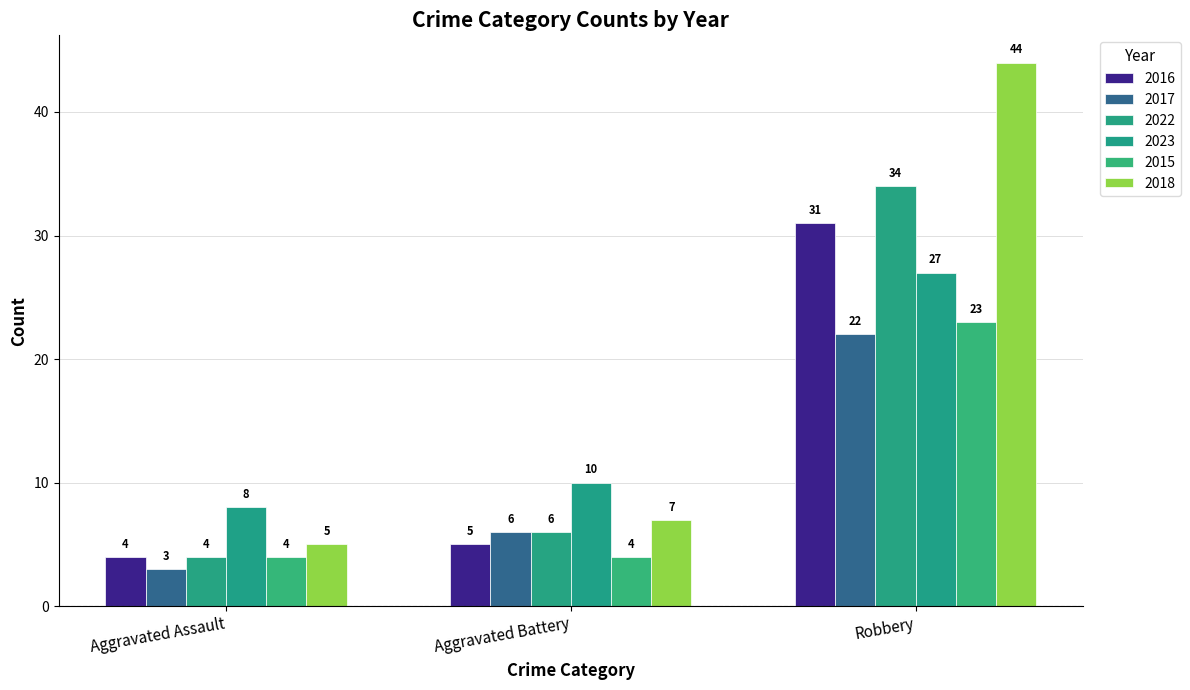

Does the chart contain stacked bars?

No